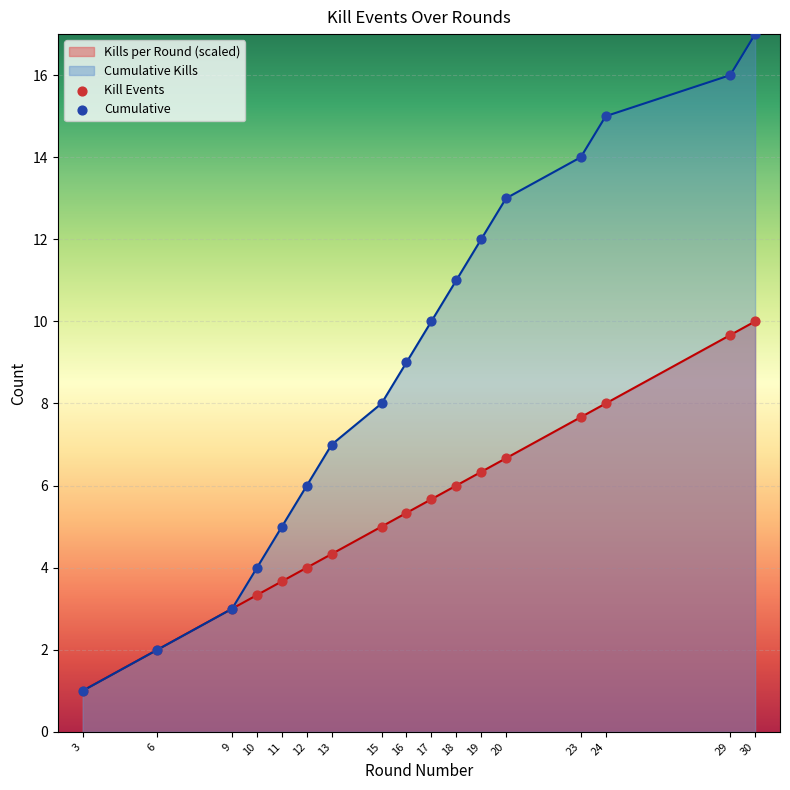

Which series has the largest Y range (max minus min)?

Cumulative Kills